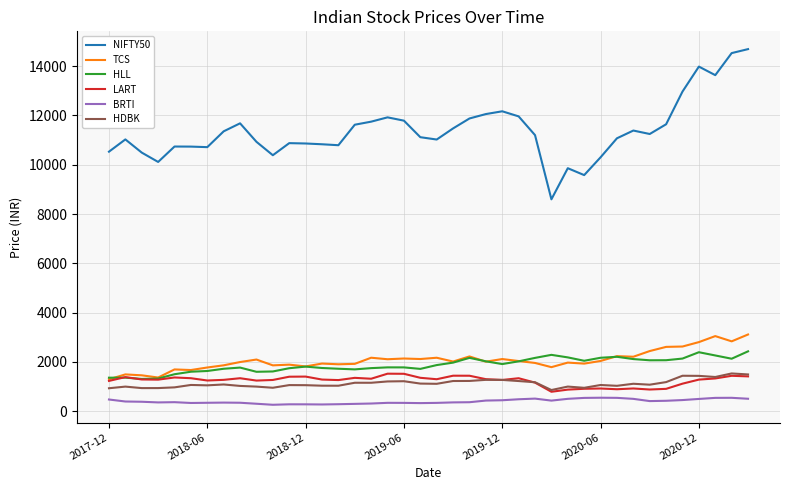

True or false: HLL and HDBK intersect in this chart.

False